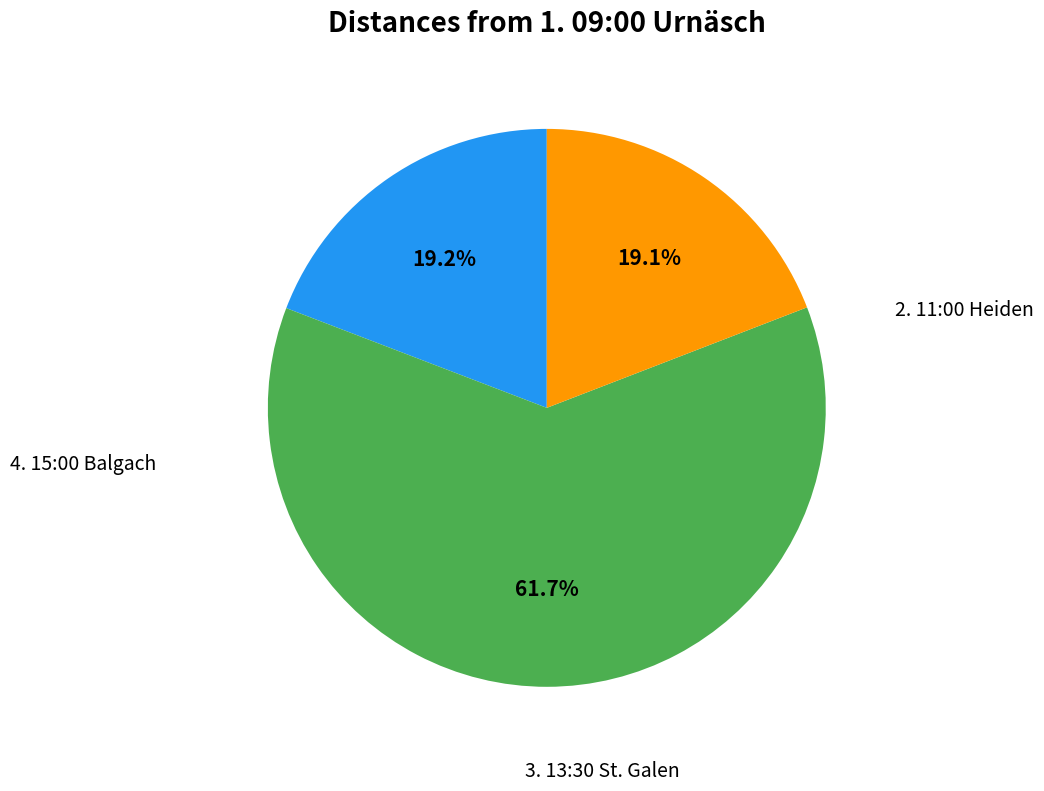

Is there any slice that represents more than half of the pie?

Yes